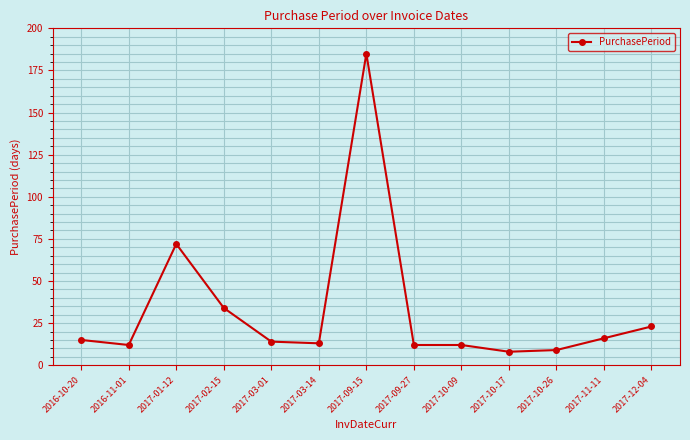

Is it true that the value at 2017-09-15 is 67?

False